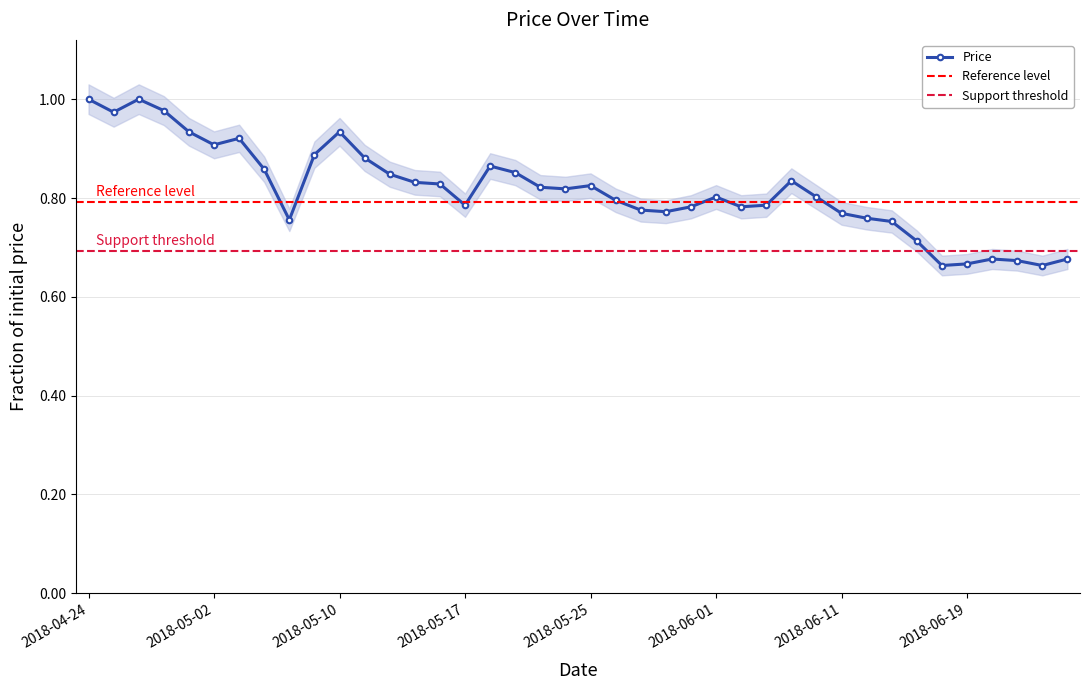

Where is the data nearest to the value 0?

2018-06-18